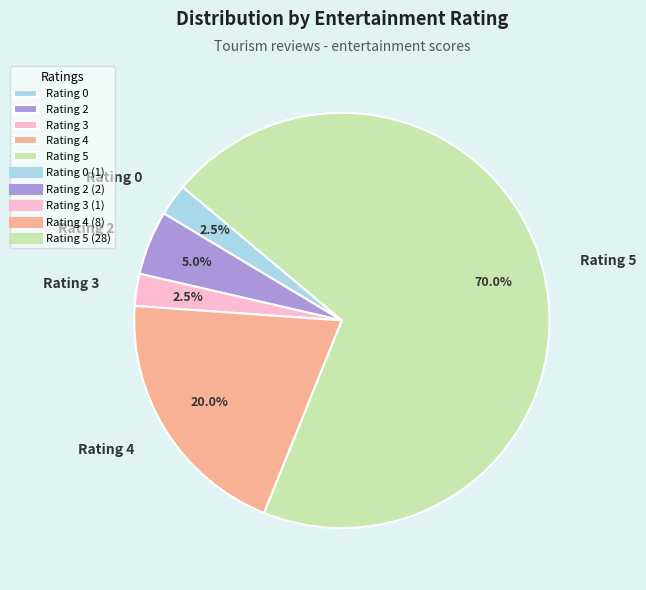

Which category accounts for the majority?

Rating 5